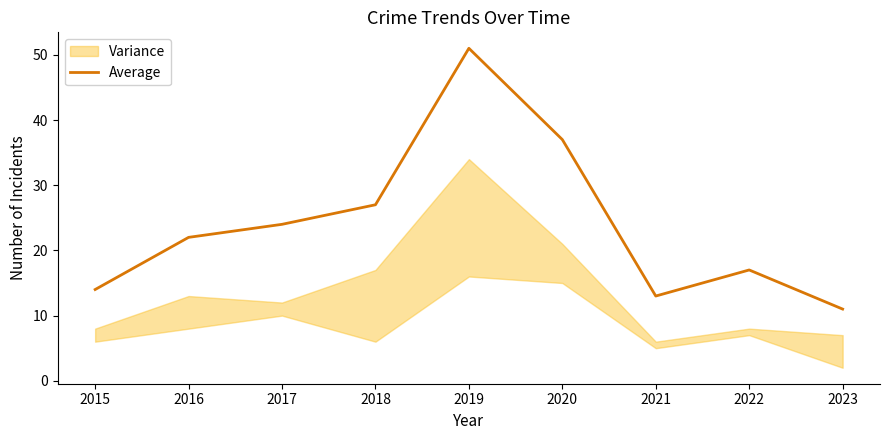

What is the approximate value at 2016?

22